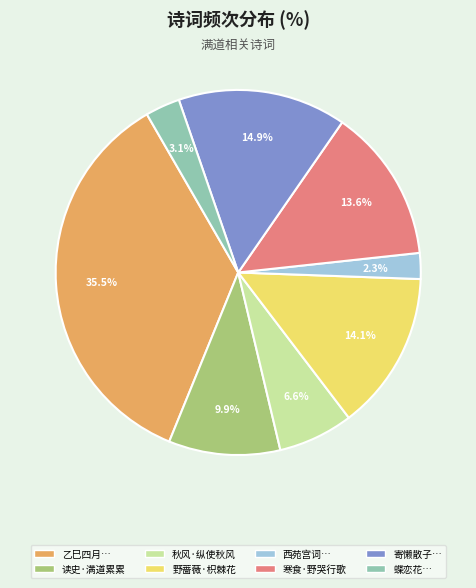

Does any single category account for the majority?

No